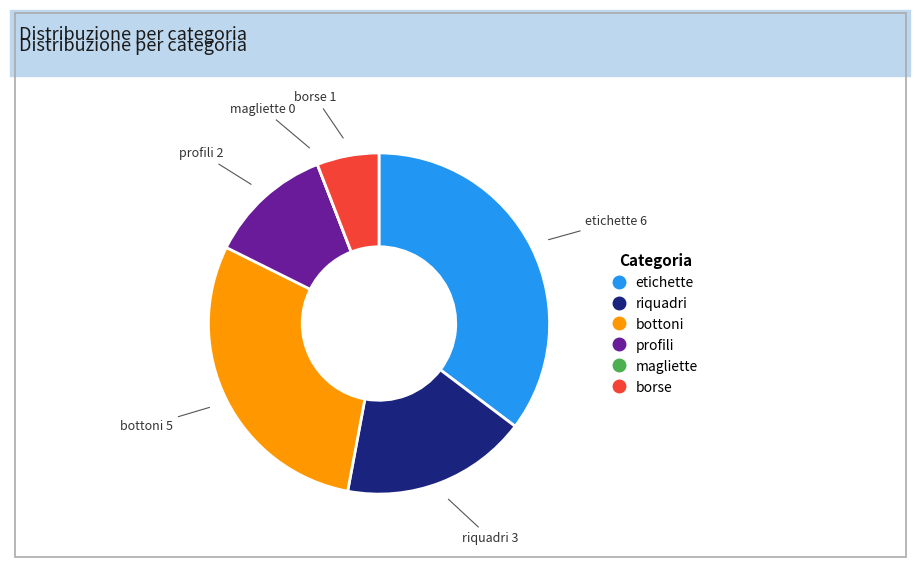

Is there a majority slice in this chart?

No